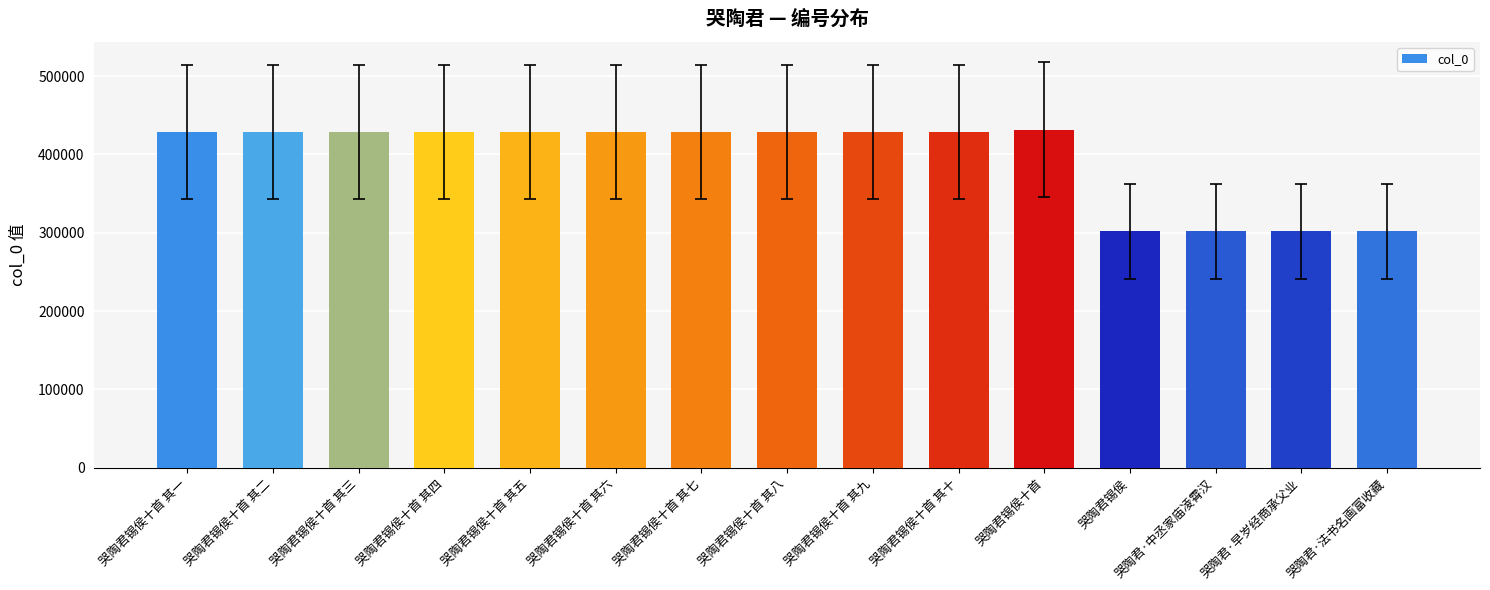

What is the greatest value displayed?

431504